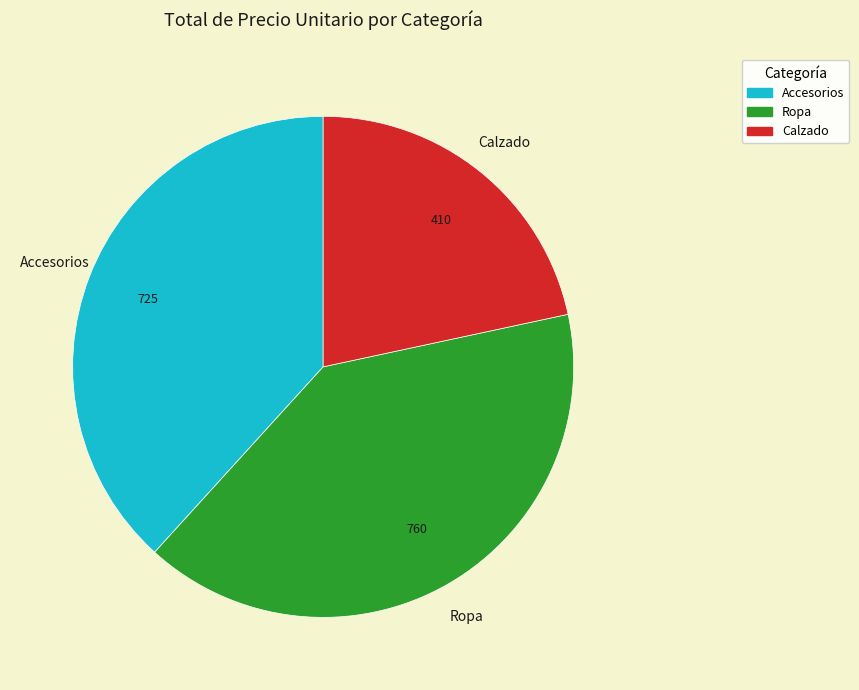

The Calzado slice represents 30% of the pie. True or false?

False